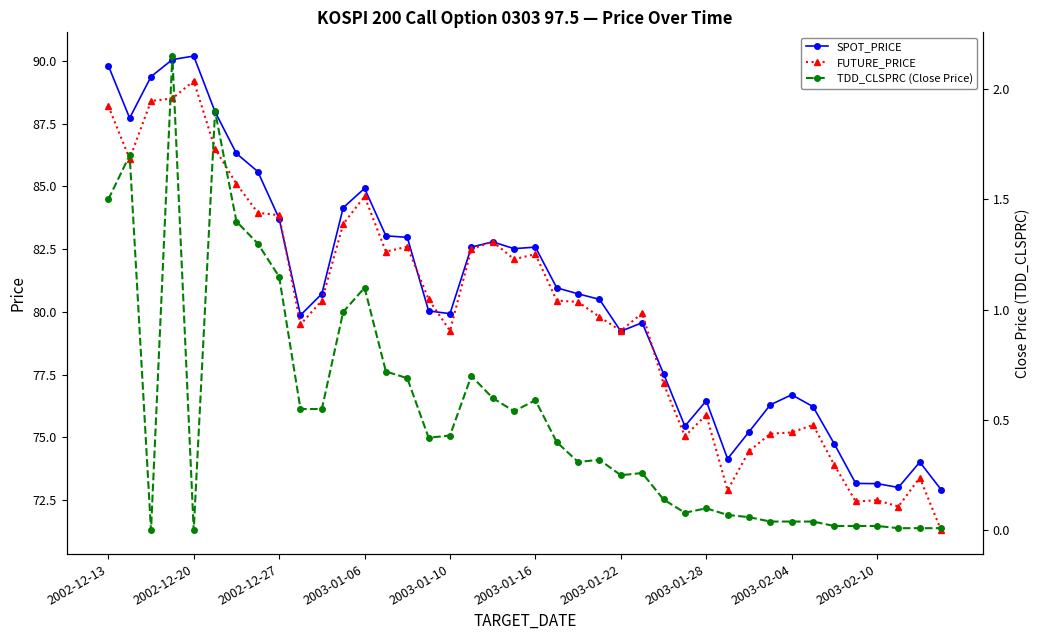

Reading right to left, what are all the values shown in this chart?

SPOT_PRICE: 72.9	74.0	73.0	73.2	73.2	74.7	76.2	76.7	76.3	75.2	74.2	76.5	75.5	77.5	79.6	79.2	80.5	80.7	81.0	82.6	82.5	82.8	82.6	79.9	80.0	83.0	83.0	84.9	84.2	80.7	79.9	83.7	85.6	86.3	88.0	90.2	90.0	89.4	87.7	89.8
FUTURE_PRICE: 71.3	73.4	72.2	72.5	72.5	73.9	75.5	75.2	75.2	74.5	72.9	75.9	75.0	77.2	80.0	79.2	79.8	80.4	80.5	82.3	82.1	82.8	82.5	79.2	80.5	82.6	82.4	84.6	83.5	80.5	79.5	83.8	84.0	85.1	86.5	89.2	88.5	88.4	86.1	88.2
TDD_CLSPRC (Close Price): 0.0	0.0	0.0	0.0	0.0	0.0	0.0	0.0	0.0	0.1	0.1	0.1	0.1	0.1	0.3	0.2	0.3	0.3	0.4	0.6	0.5	0.6	0.7	0.4	0.4	0.7	0.7	1.1	1.0	0.6	0.6	1.1	1.3	1.4	1.9	0.0	2.1	0.0	1.7	1.5